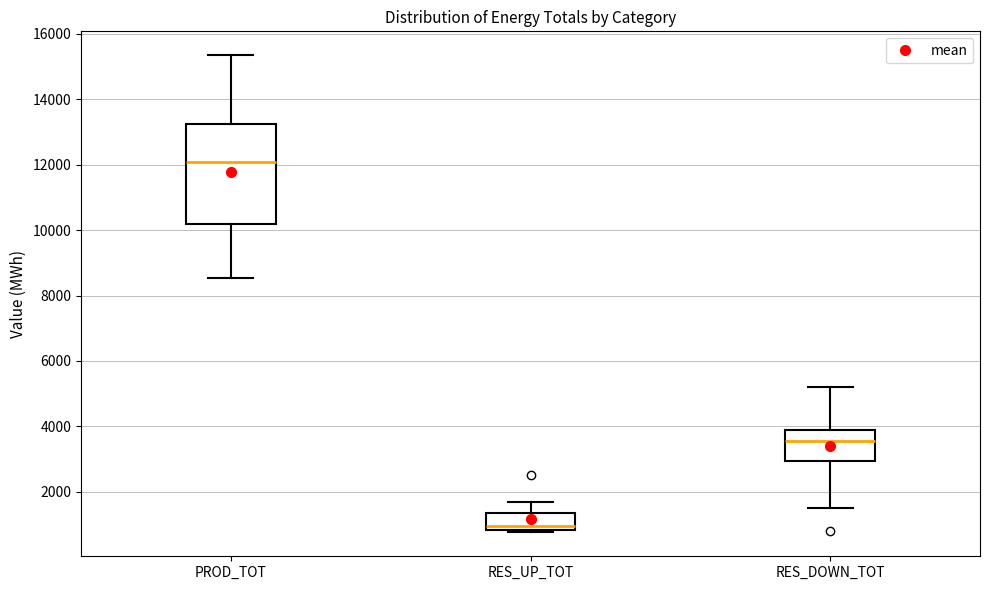

Where is the lower edge of the box for RES_UP_TOT on the y-axis? The values are not printed on the chart, so give them approximately, as read against the axis.

800